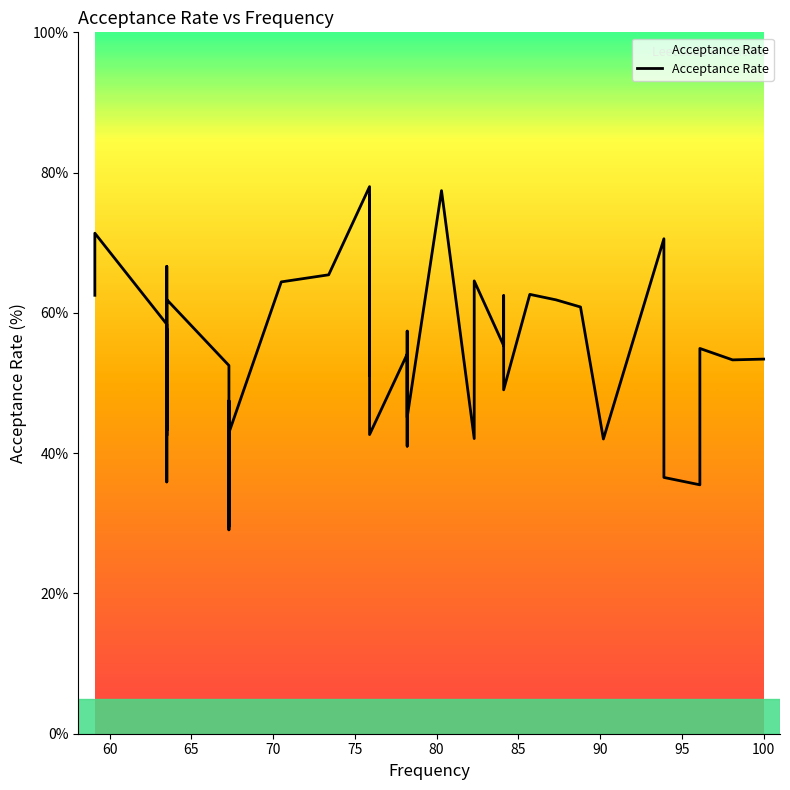

Reading left to right, transcribe all the data shown in this chart.

62.5	71.4	58.4	35.9	66.6	42.5	57.7	43.2	61.9	52.5	29.1	47.5	29.5	42.9	64.4	65.4	78.0	51.1	76.8	42.6	54.1	41.0	57.4	45.1	77.4	42.1	64.6	55.3	62.5	49.0	62.6	61.9	60.8	42.0	70.6	36.5	35.5	54.9	53.3	53.4